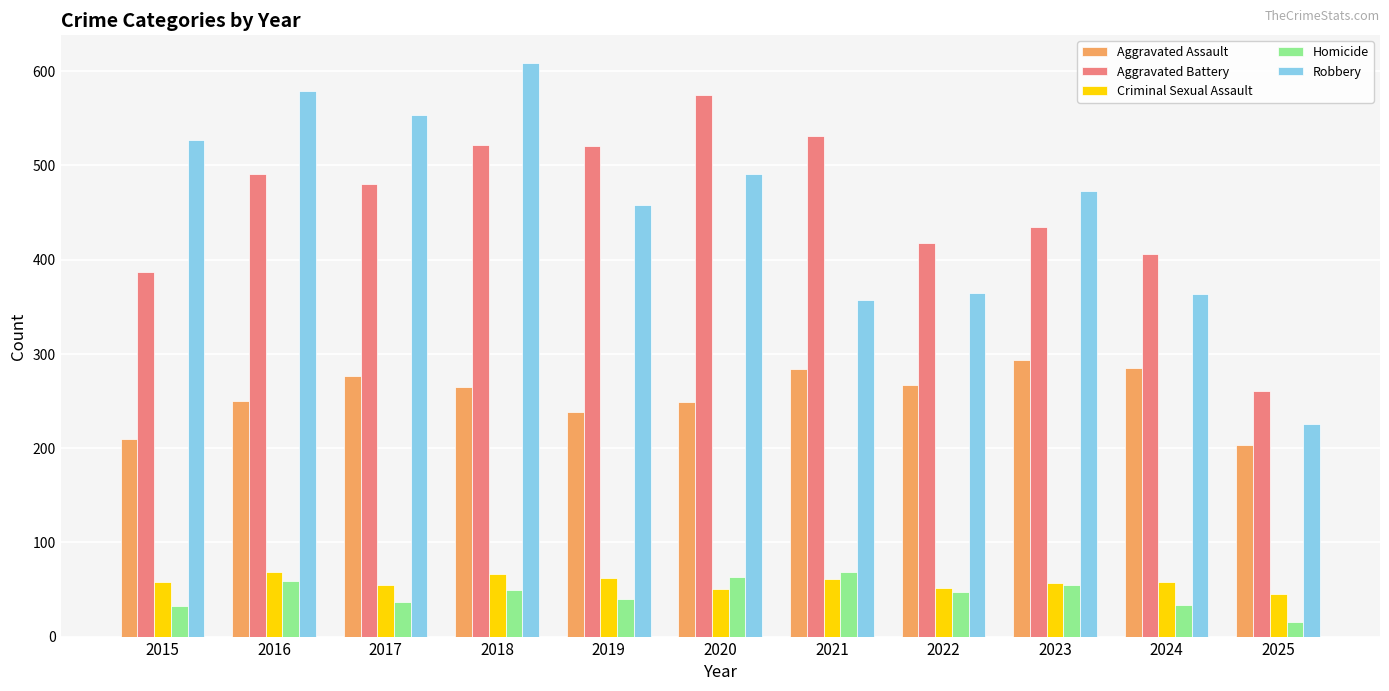

Is the value of Aggravated Battery at 2025 greater than the value of Aggravated Assault at 2017?

No